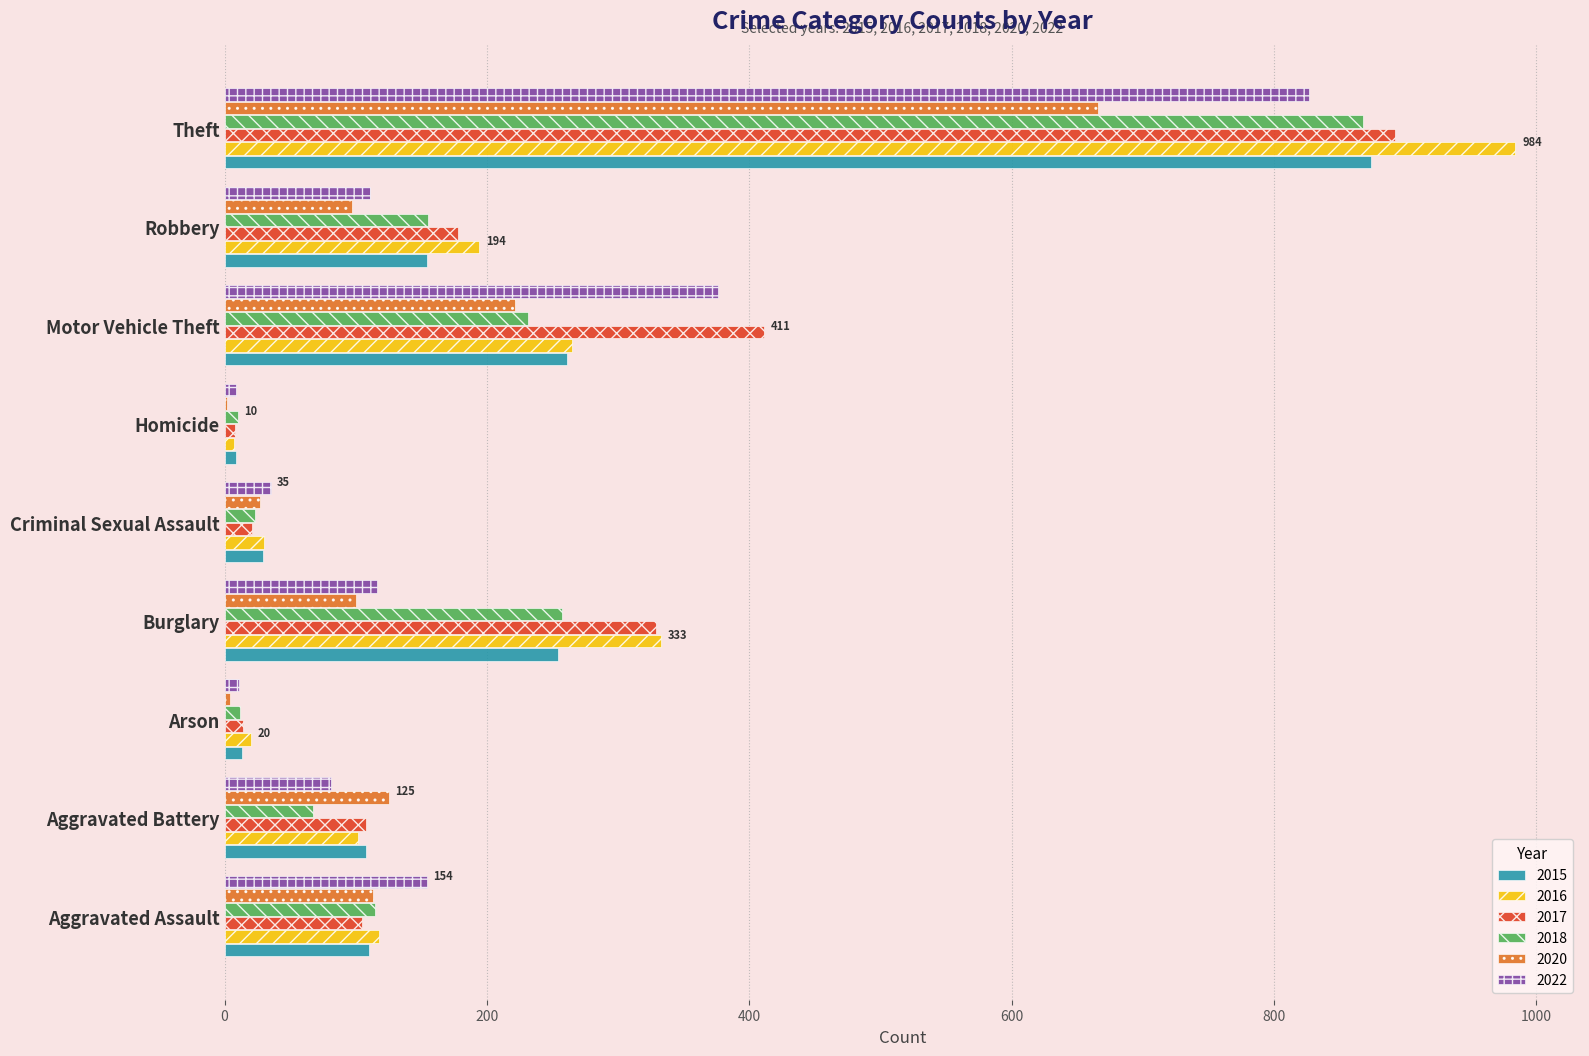

The value of 2022 at Criminal Sexual Assault is 35. True or false?

True